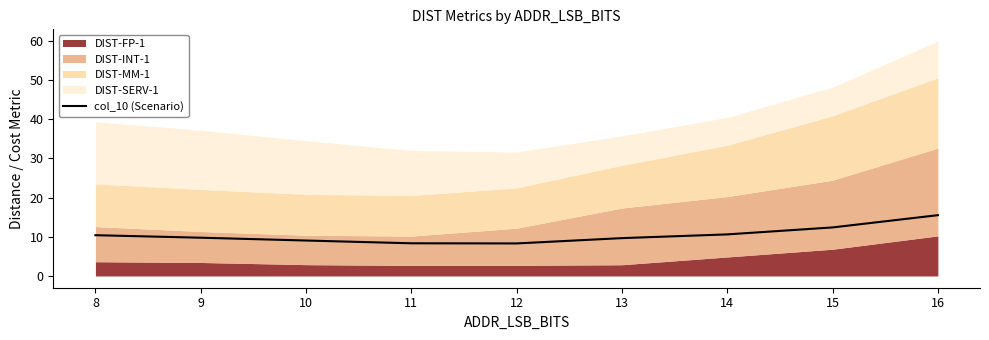

What is the smallest value displayed?

8.3